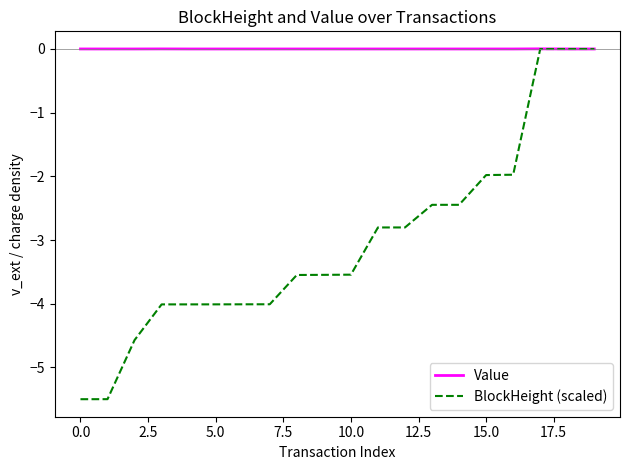

Which series has the largest total across all categories?

Value